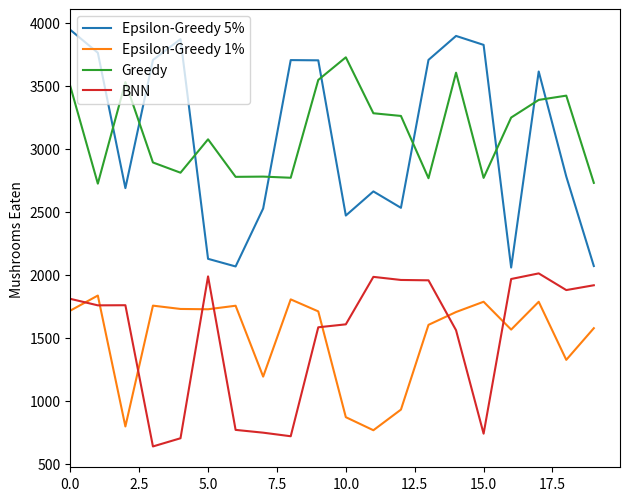

True or false: BNN has more than 1 interior local peaks.

True